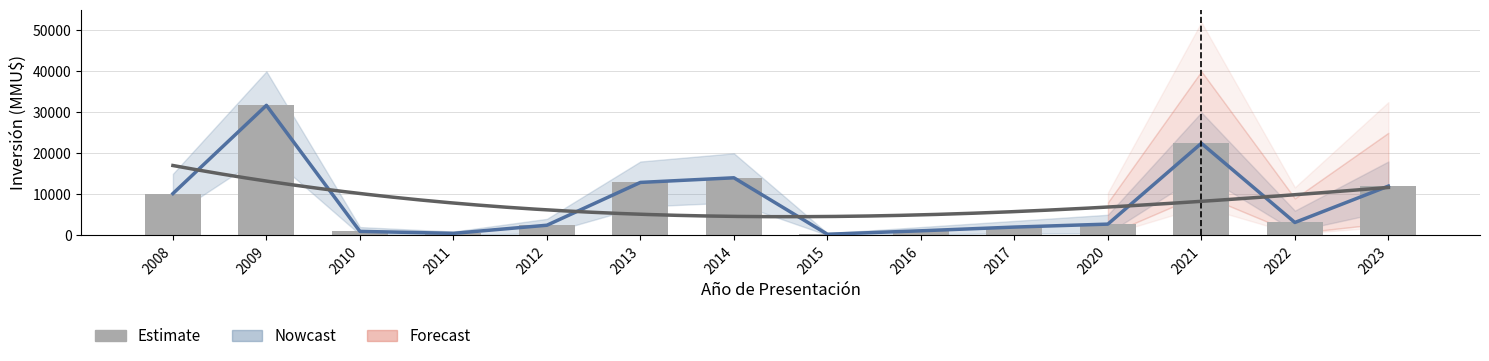

Count the number of values greater than 3124.

6